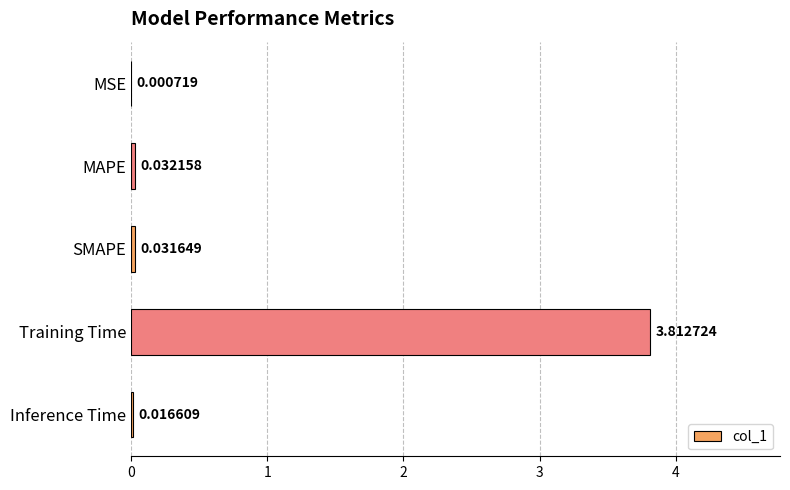

What is the sum of all values?

3.9